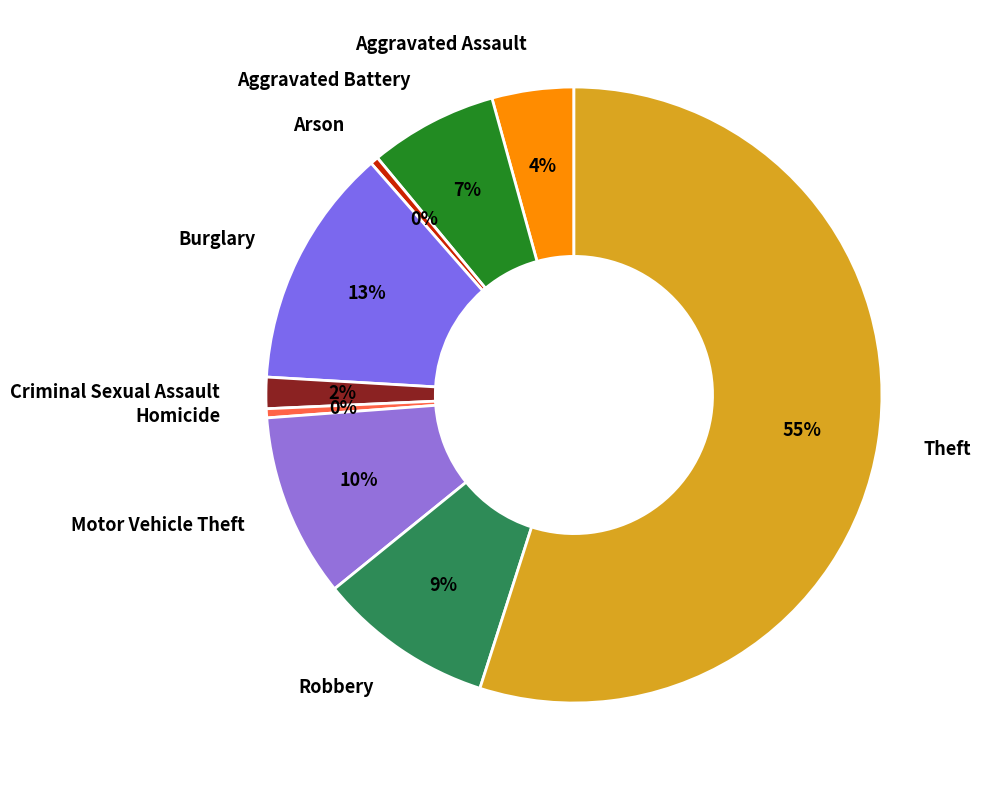

To the nearest percent, what portion does Aggravated Assault represent?

4%